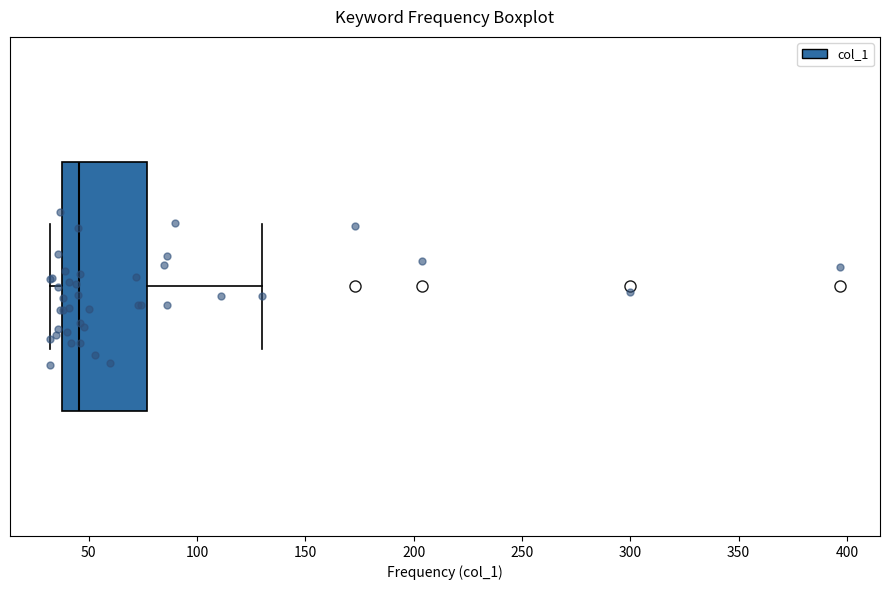

Transcribe this box plot: give where the median line is, the range the box spans, and where the two whiskers end, as read against the x-axis. The values are not printed on the chart, so give them approximately, as read against the axis.

median 45, box 40 to 75, whiskers 30 to 130